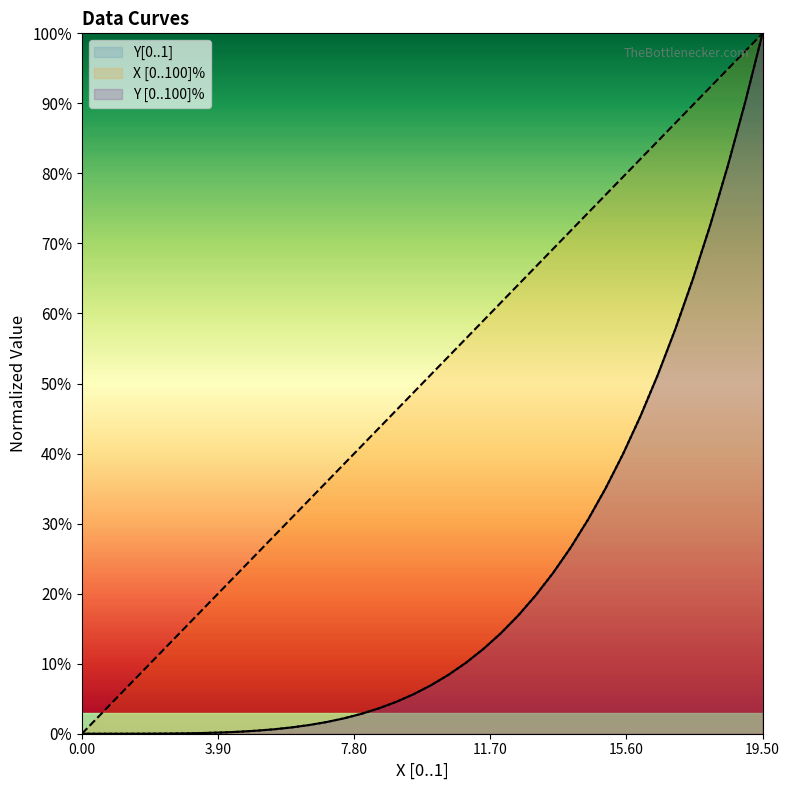

Which series has the largest range (max minus min)?

Y[0..1]